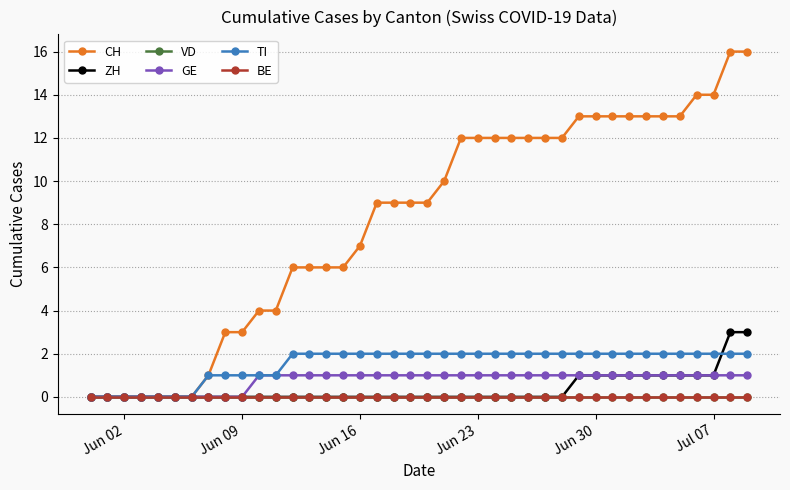

True or false: GE and TI intersect in this chart.

False